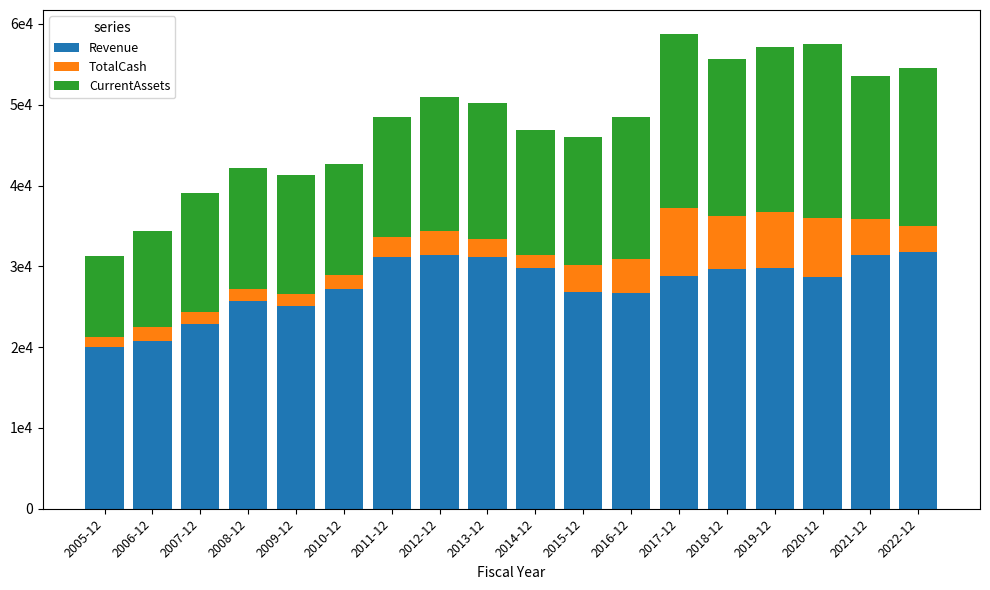

Are the bars grouped side by side (vs. stacked)?

No